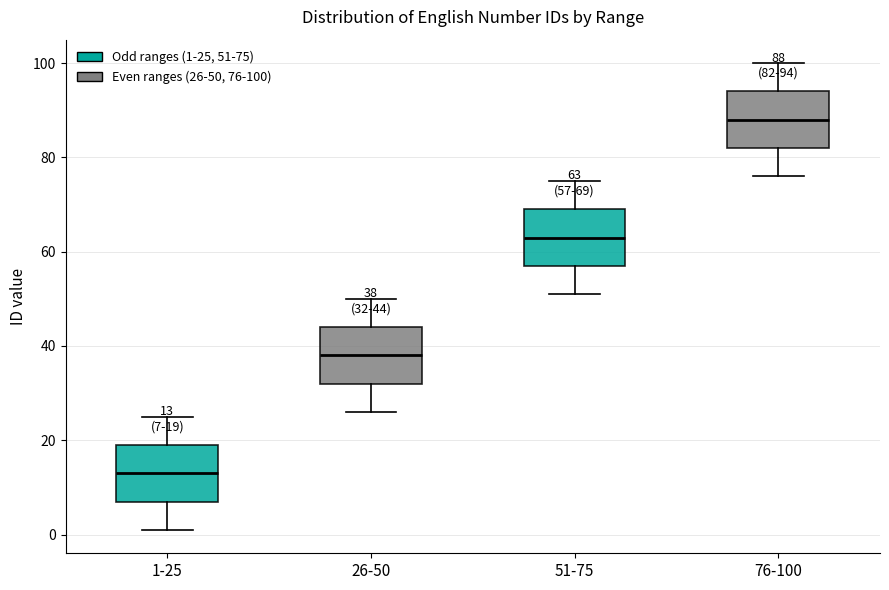

Which box's median line is the highest?

76-100